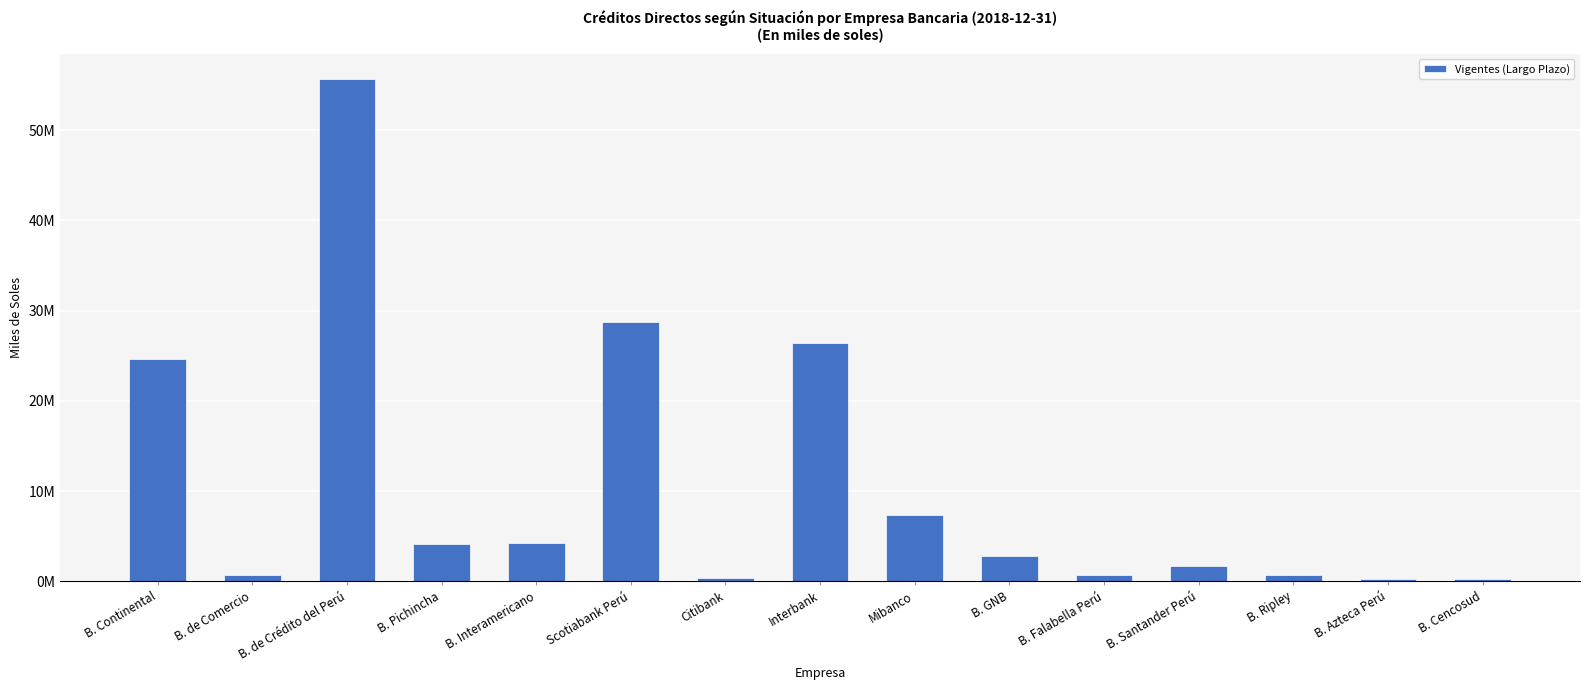

What is the change in value from B. Pichincha to B. Falabella Perú?

-3463428.6